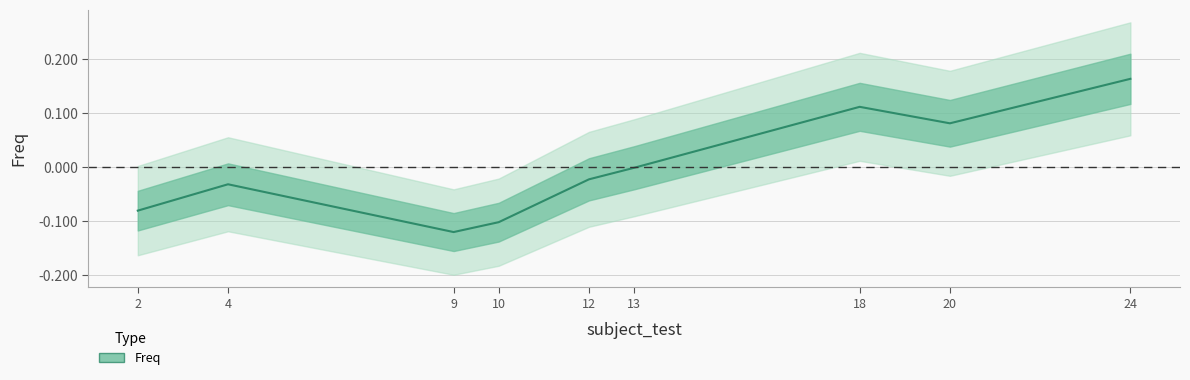

The value at 9 is -0.2. True or false?

False